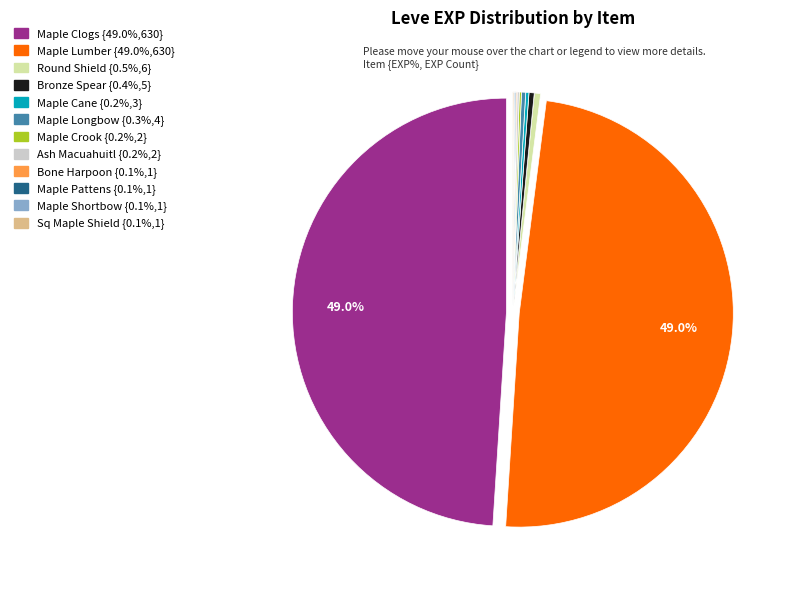

Is there any slice that represents more than half of the pie?

No